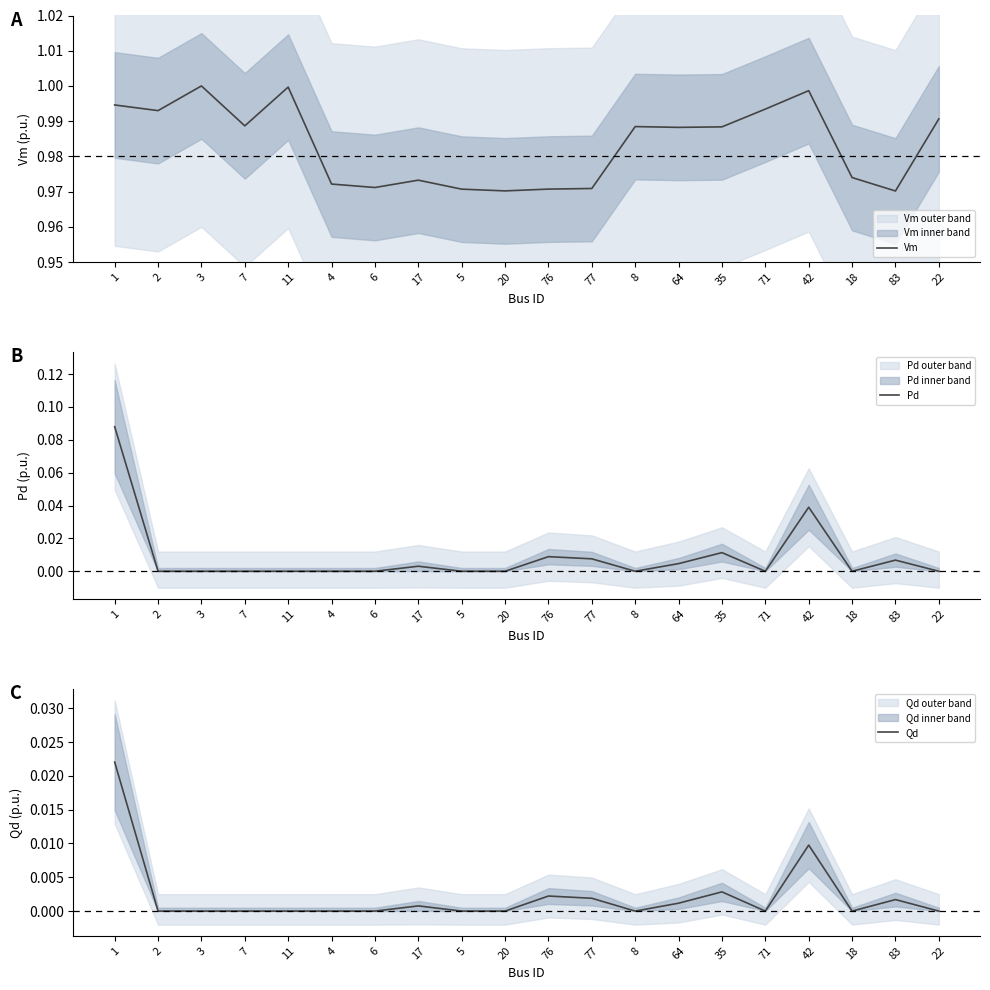

Reading left to right, what are all the values shown in this chart?

Vm: 1.0	1.0	1.0	1.0	1.0	1.0	1.0	1.0	1.0	1.0	1.0	1.0	1.0	1.0	1.0	1.0	1.0	1.0	1.0	1.0
Pd: 0.1	0.0	0.0	0.0	0.0	0.0	0.0	0.0	0.0	0.0	0.0	0.0	0.0	0.0	0.0	0.0	0.0	0.0	0.0	0.0
Qd: 0.0	0.0	0.0	0.0	0.0	0.0	0.0	0.0	0.0	0.0	0.0	0.0	0.0	0.0	0.0	0.0	0.0	0.0	0.0	0.0